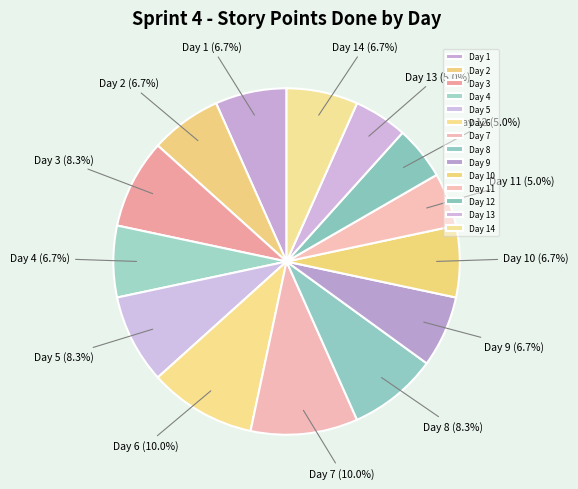

True or false: Day 6 accounts for 10% of the total.

True